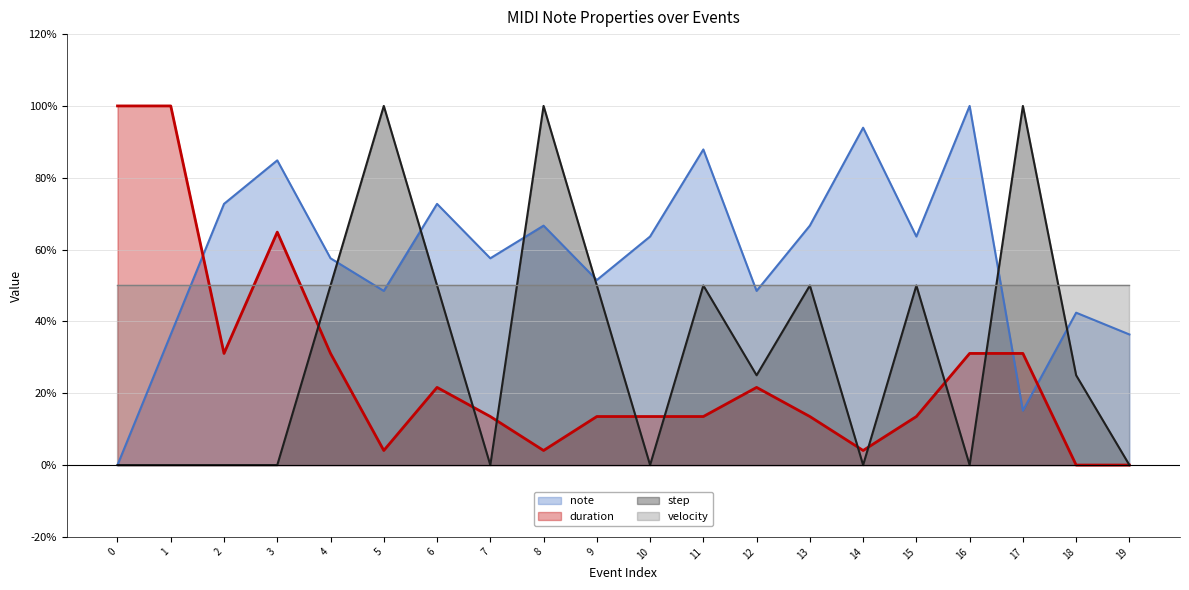

At which label does note first exceed 63?

2